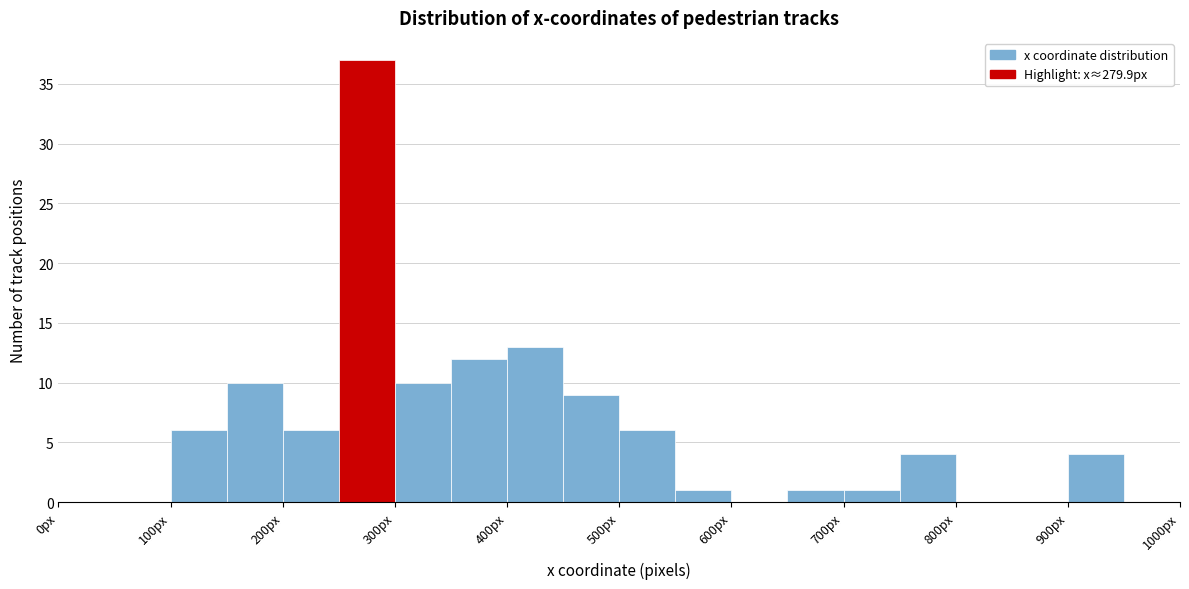

Reading left to right, list every bar in this chart as the range it spans on the x-axis followed by its height. The values are not printed on the chart, so give them approximately, as read against the axis.

0 to 50: 0
50 to 100: 0
100 to 150: 6
150 to 200: 10
200 to 250: 6
250 to 300: 37
300 to 350: 10
350 to 400: 12
400 to 450: 13
450 to 500: 9
500 to 550: 6
550 to 600: 1
600 to 650: 0
650 to 700: 1
700 to 750: 1
750 to 800: 4
800 to 850: 0
850 to 900: 0
900 to 950: 4
950 to 1000: 0